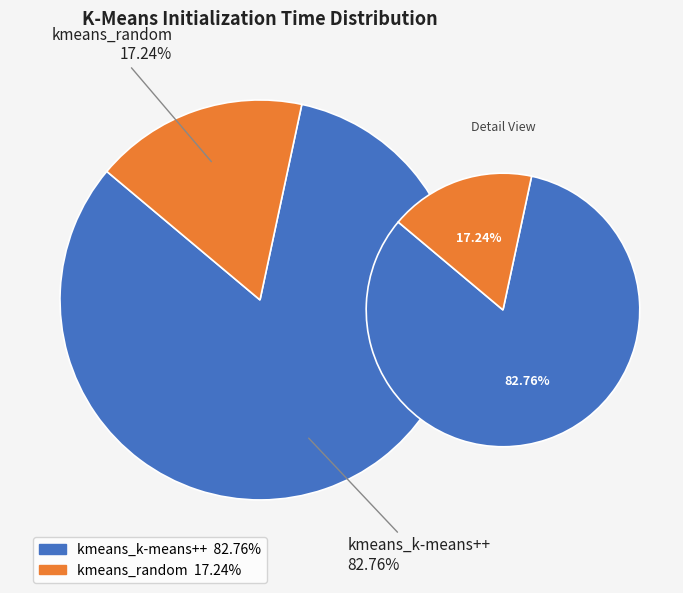

Which category has the biggest portion of the pie?

kmeans_k-means++